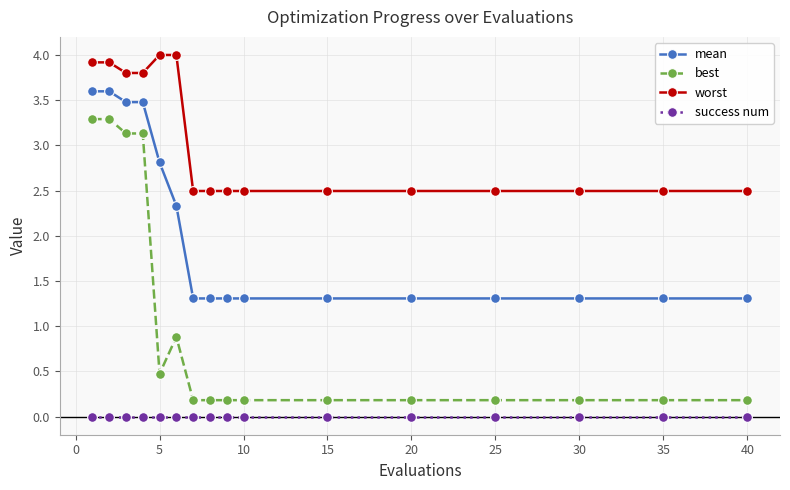

Rank the series by their maximum value, from lowest to highest.

success num, best, mean, worst